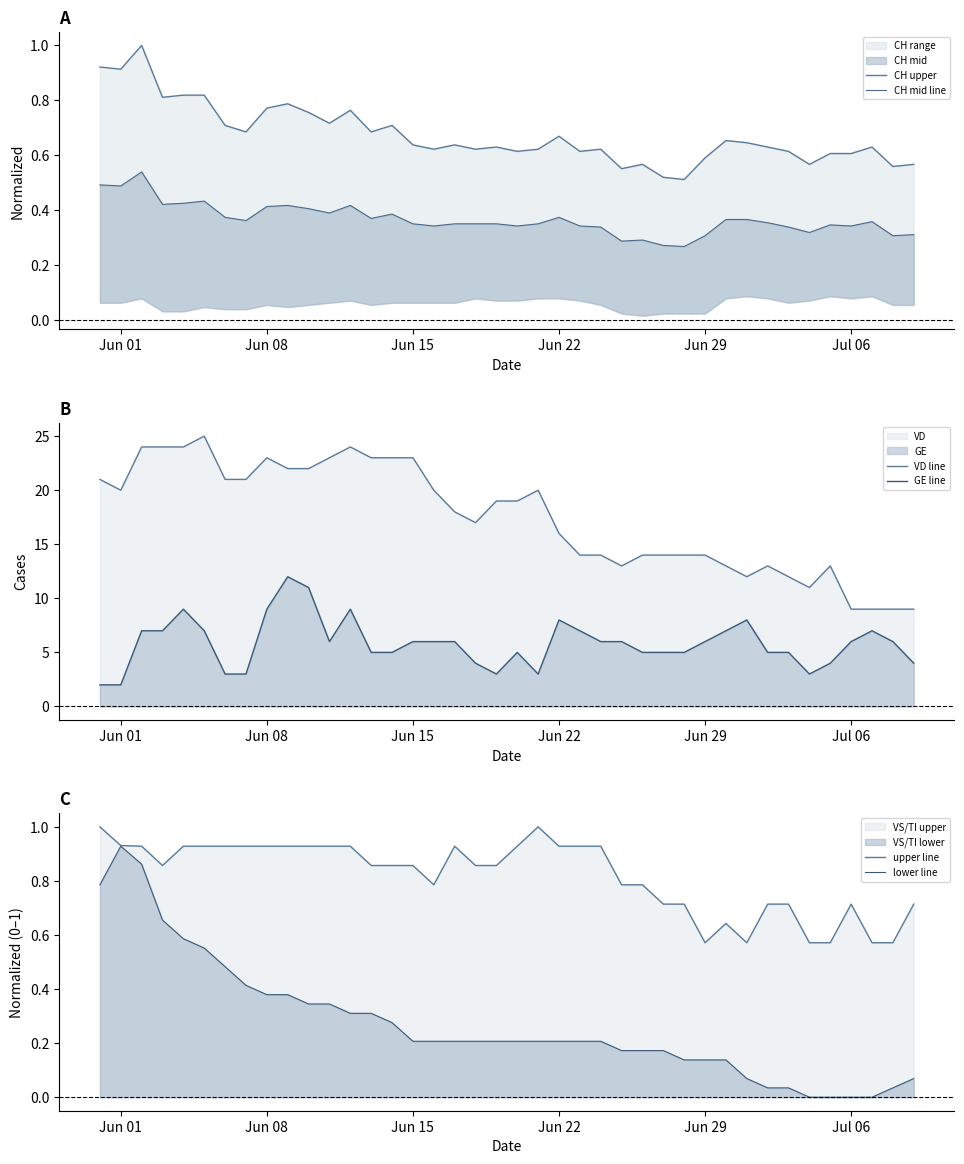

What is the maximum value for VD line?

25